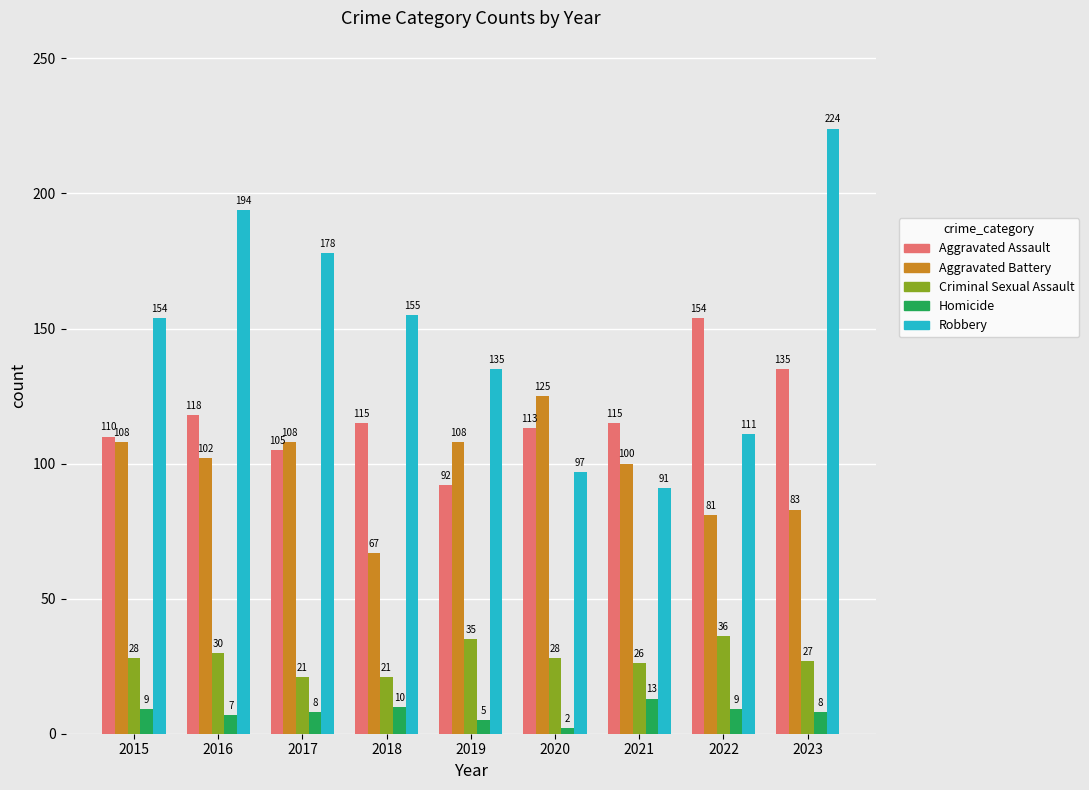

What is the value of the Homicide bar at the 3rd from the left?

8